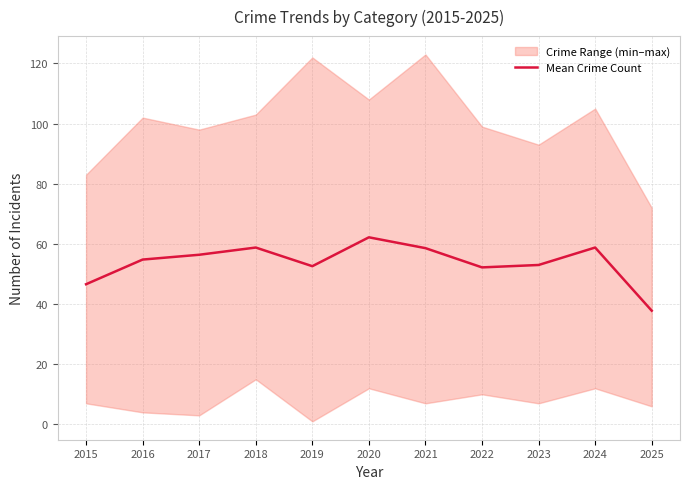

What is the ratio of the value at 2017 to the value at 2016?

1.0